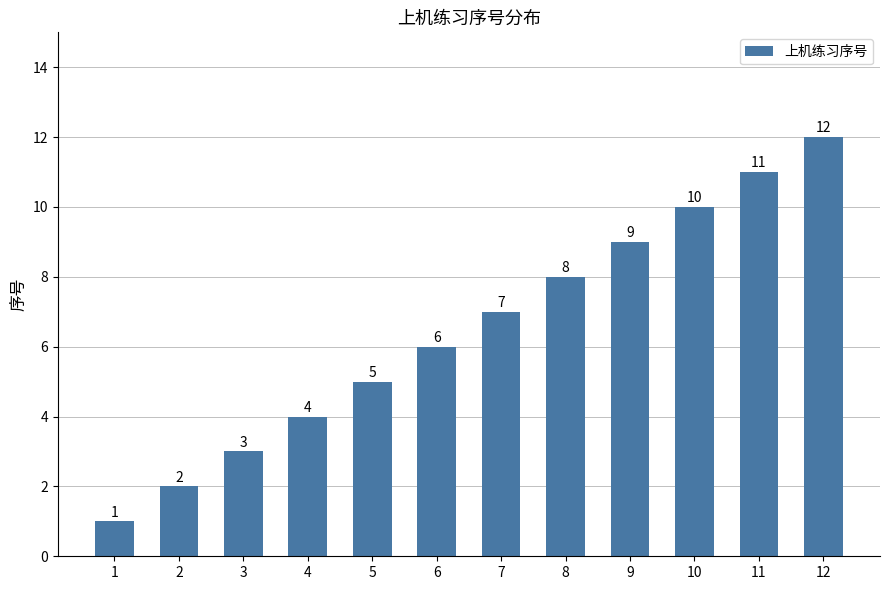

Rank the categories by value from lowest to highest.

1, 2, 3, 4, 5, 6, 7, 8, 9, 10, 11, 12